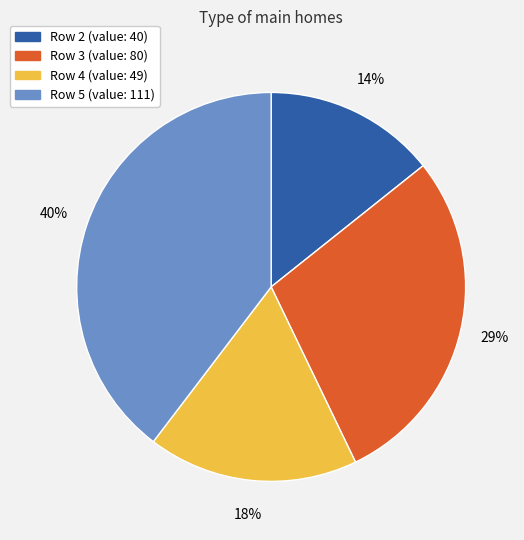

To the nearest percent, what is the average slice percentage?

25%